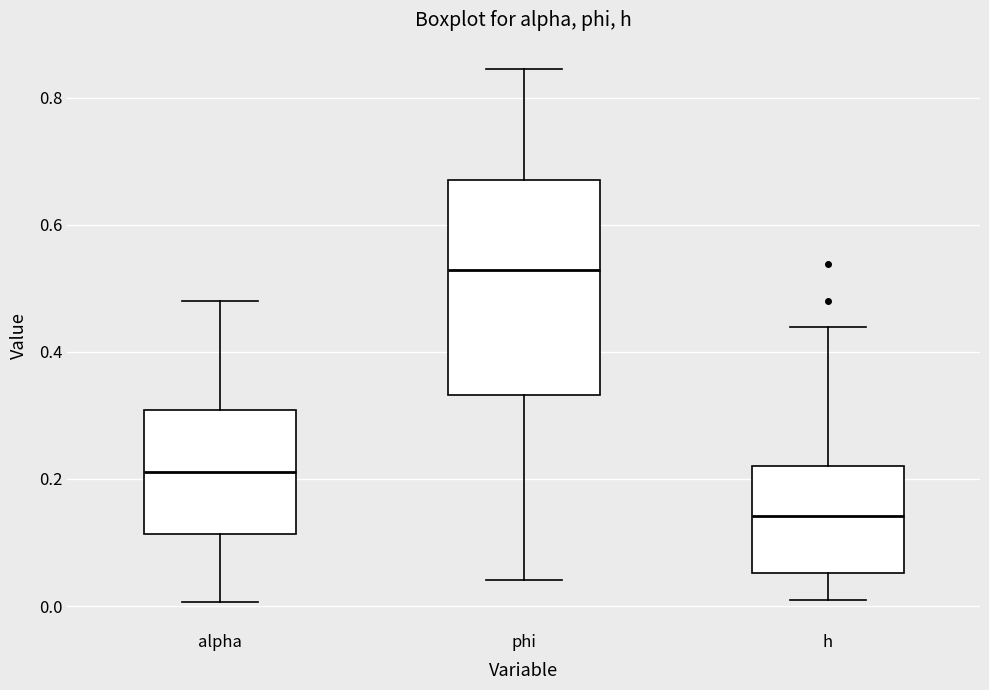

Comparing the boxes themselves (not the whiskers), which one is the tallest?

phi